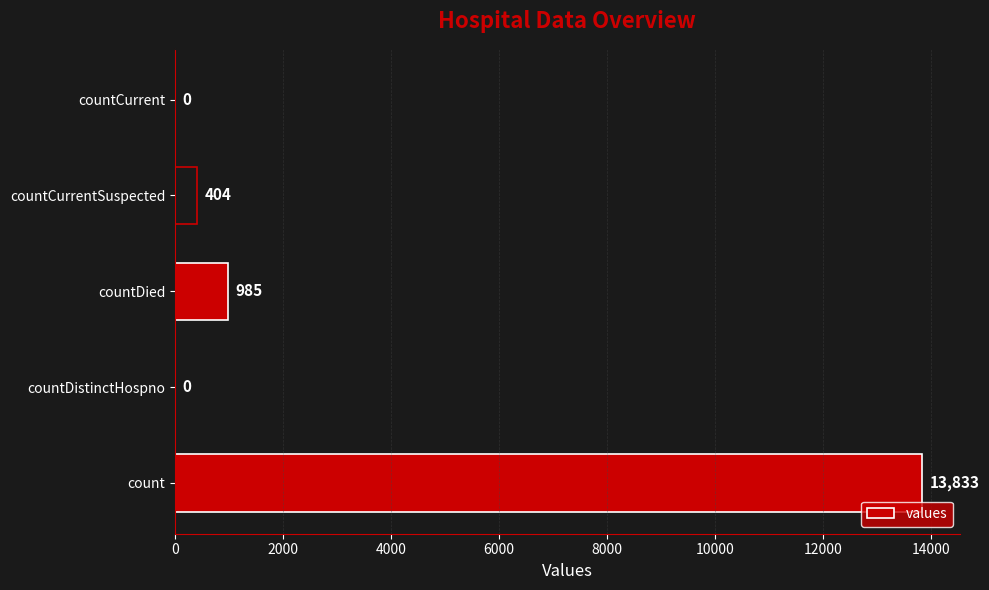

Which category has the highest value across all series?

count